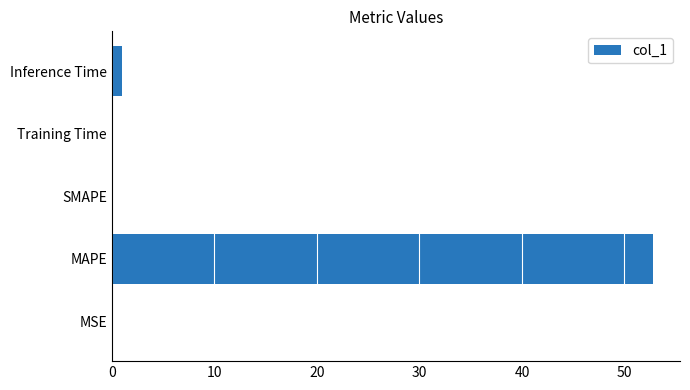

True or false: the data shows 87.6 at MAPE.

False